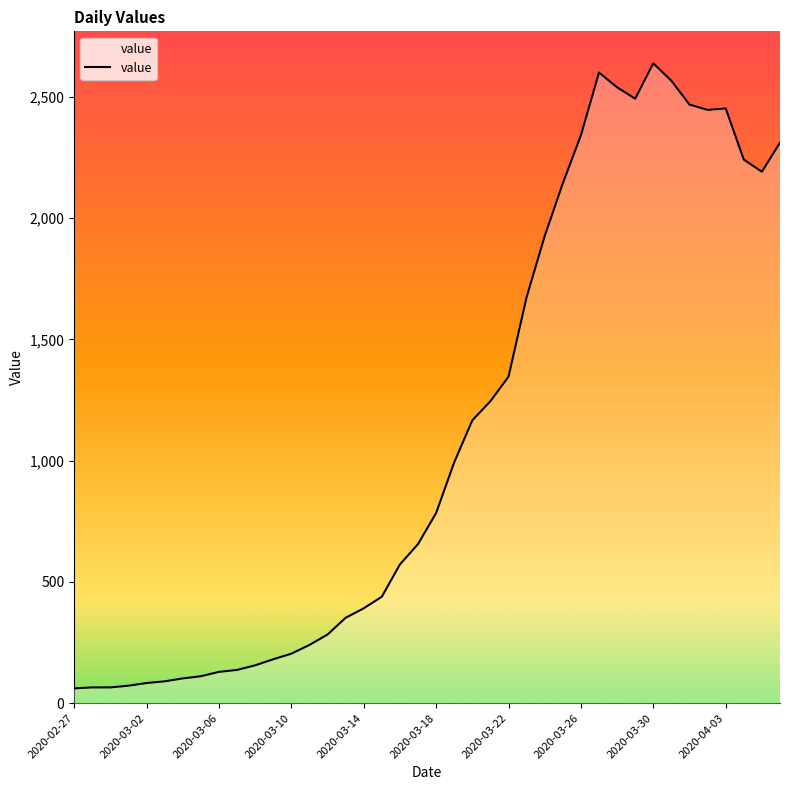

What is the difference between the maximum and minimum values?

2577